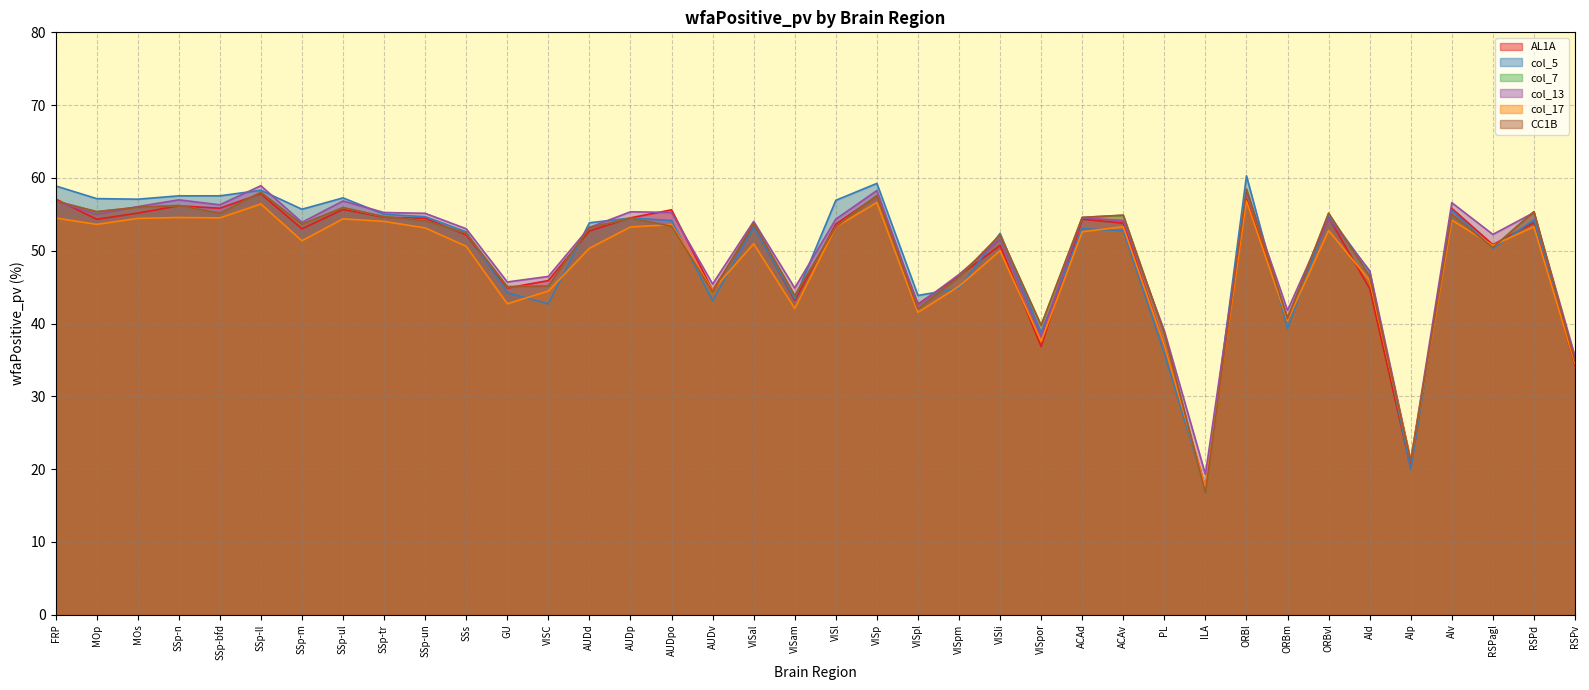

True or false: col_5 and col_13 cross at least once.

True